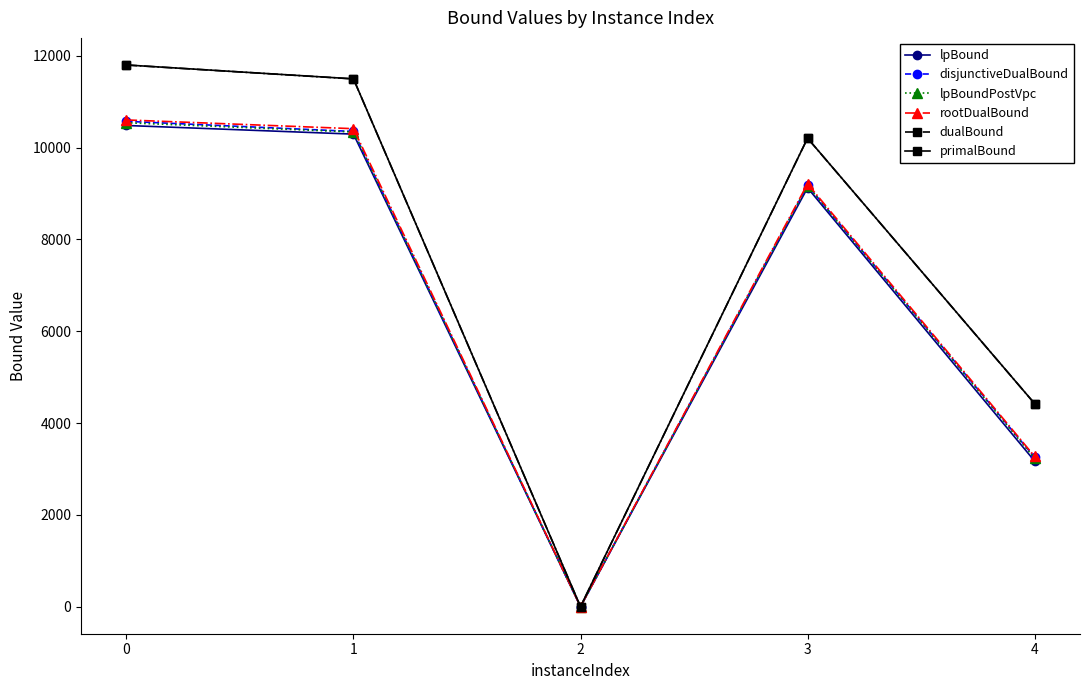

The value of rootDualBound at 3 is 3978.6. True or false?

False